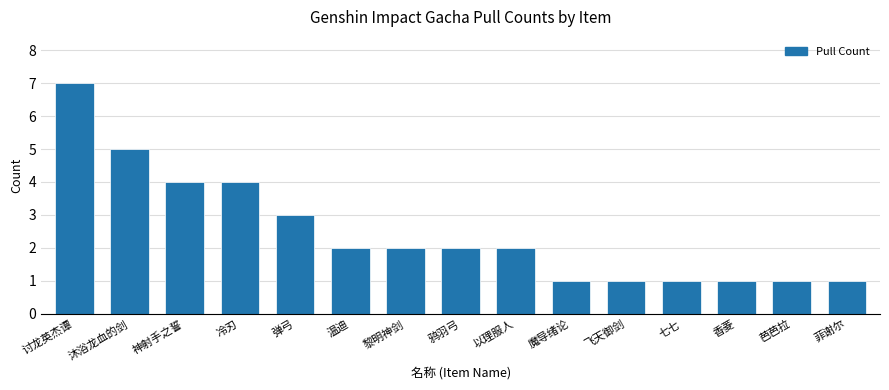

What is the average value?

2